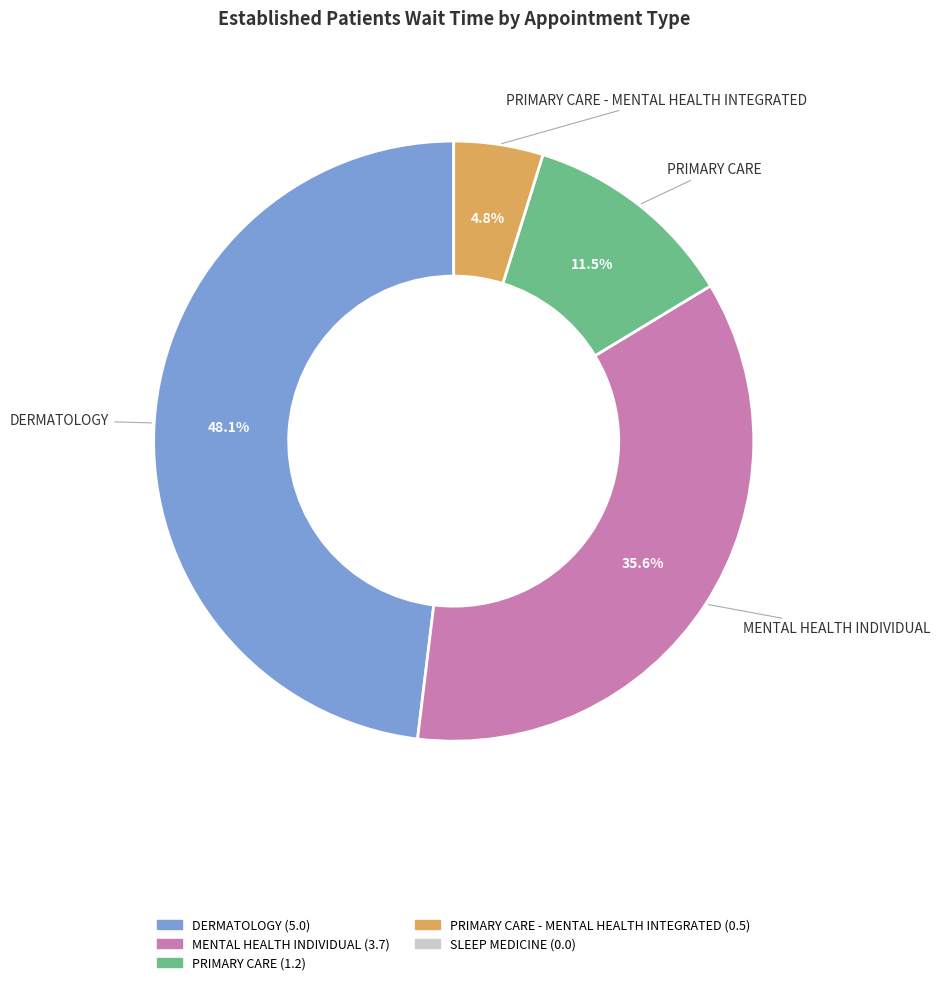

Is there a majority slice in this chart?

No